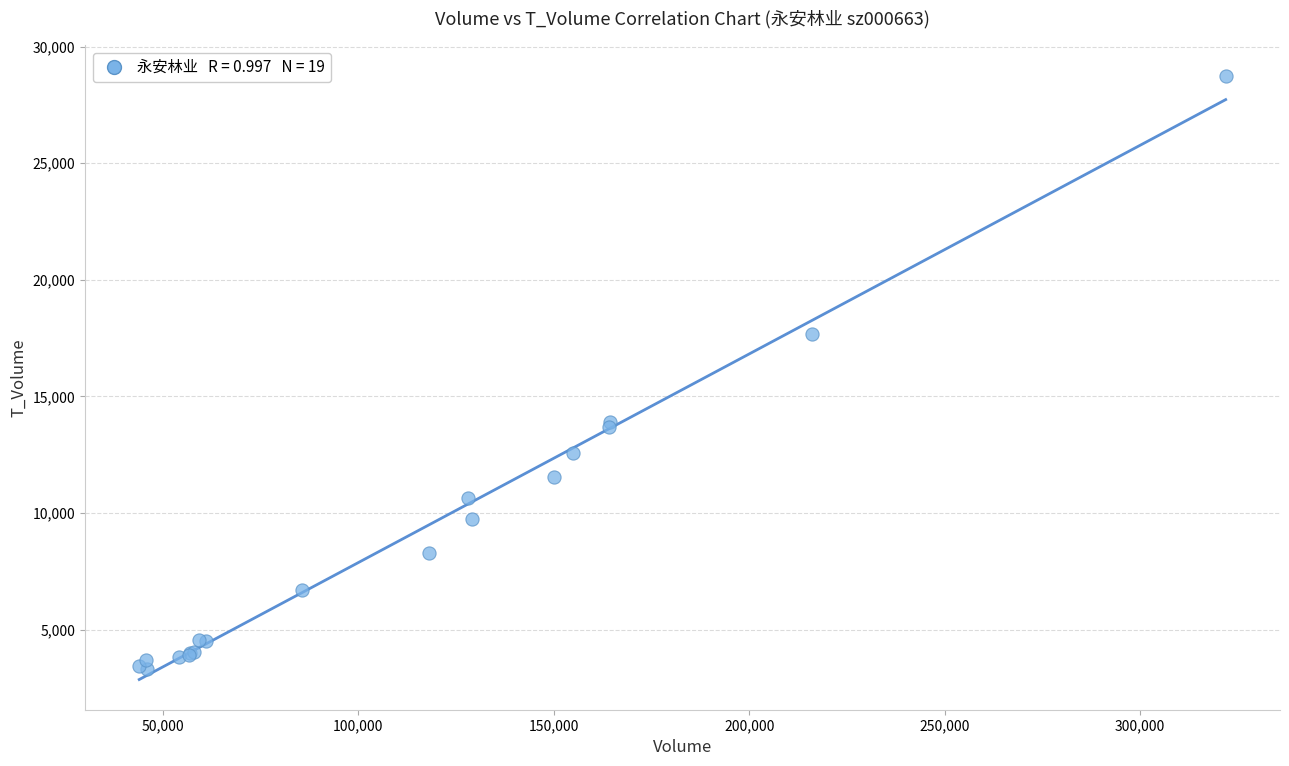

What Y value in the scatter plot is closest to 16037?

17666